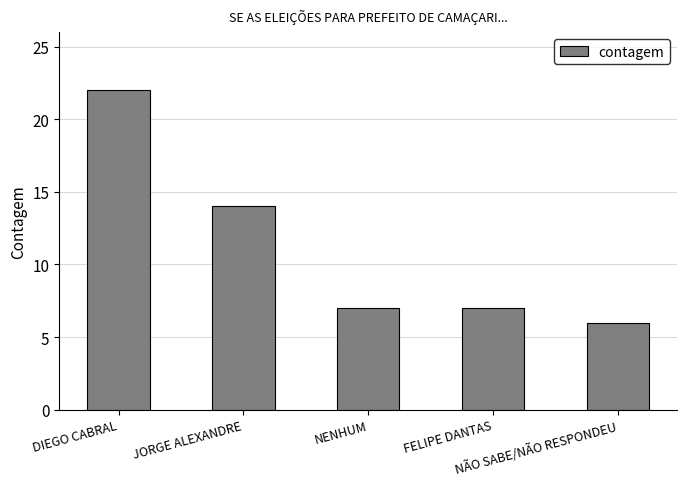

Reading left to right, list all the values displayed in this chart.

DIEGO CABRAL=22	JORGE ALEXANDRE=14	NENHUM=7	FELIPE DANTAS=7	NÃO SABE/NÃO RESPONDEU=6